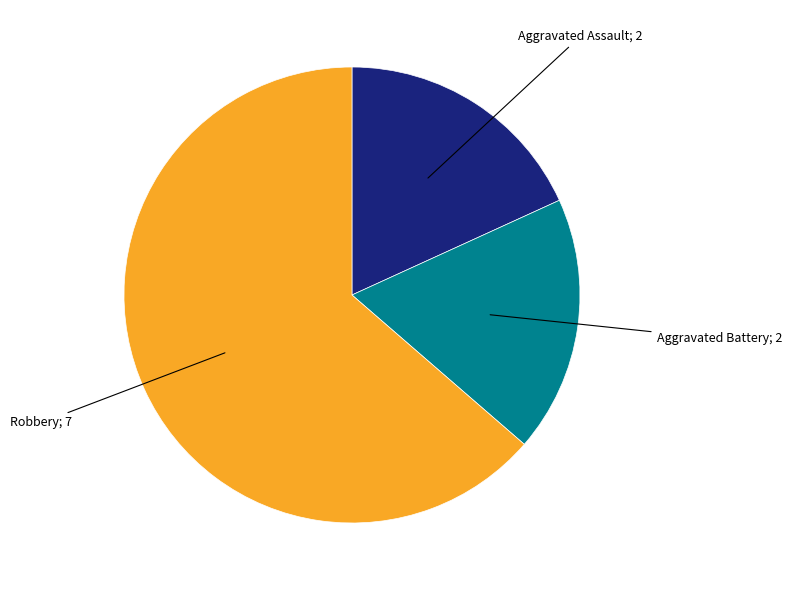

Is there a majority slice in this chart?

Yes